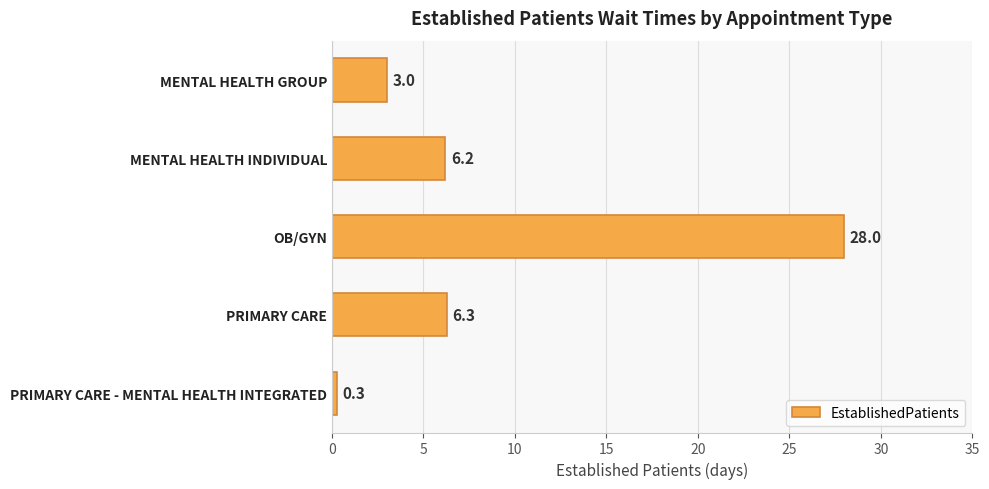

Reading top to bottom, transcribe all the data shown in this chart.

3.0	6.2	28.0	6.3	0.3